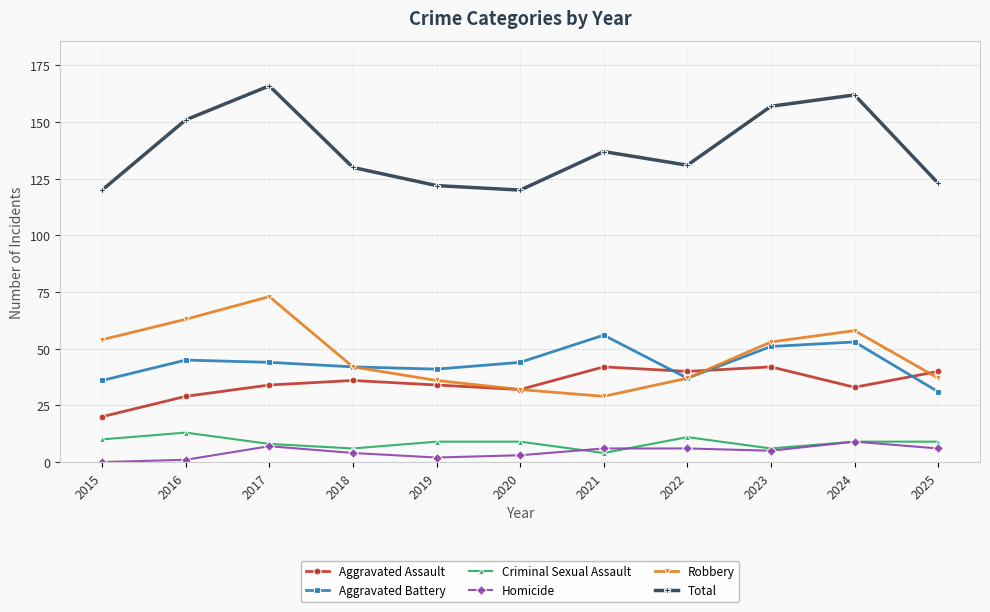

Which series has the largest total across all categories?

Total